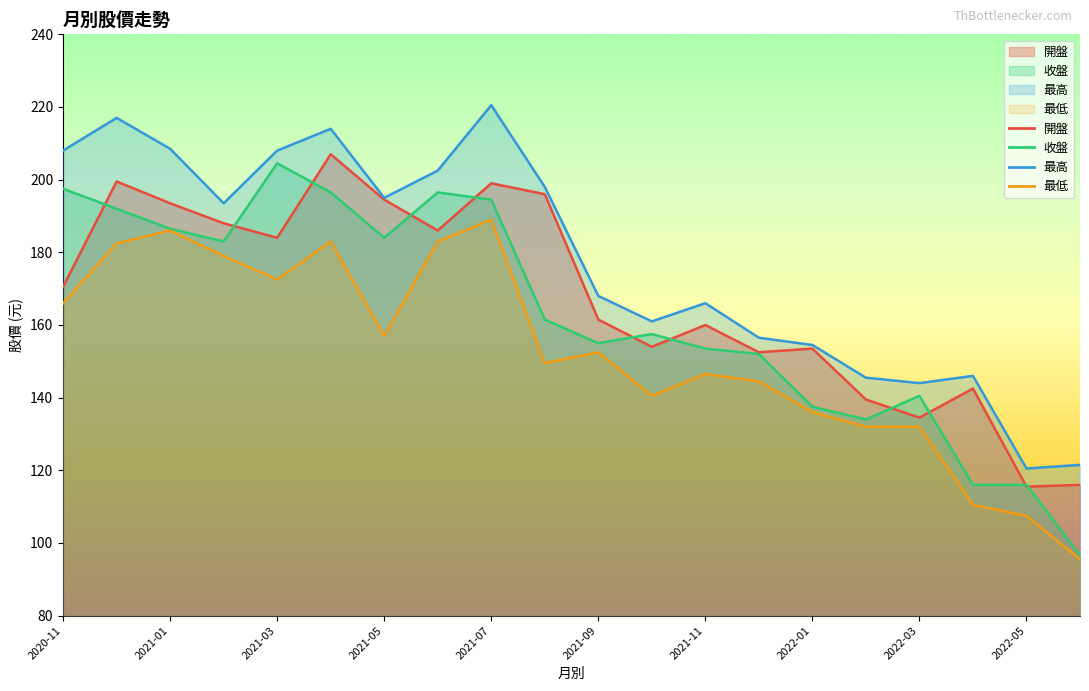

How many lines are shown in the chart?

4